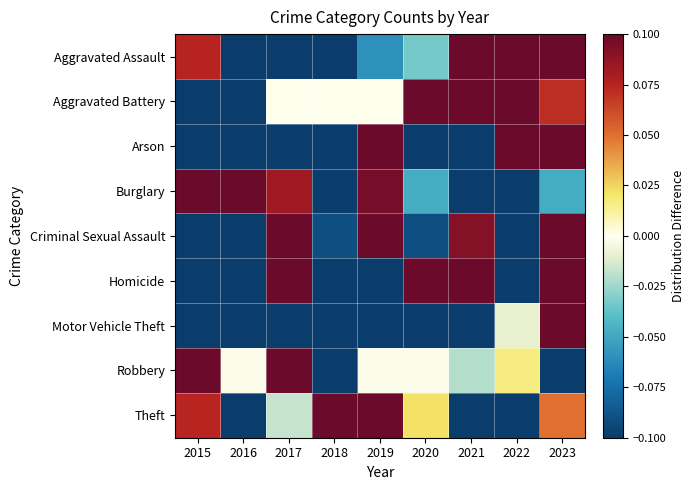

Count the number of categories in the chart.

9